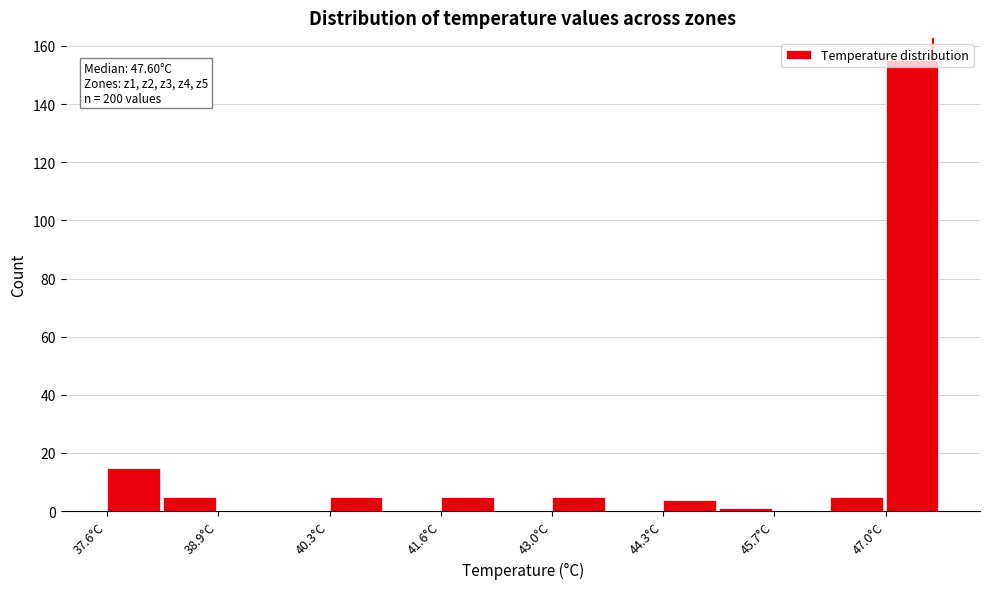

Read against the x-axis, roughly where is the centre of the tallest bar?

47.4